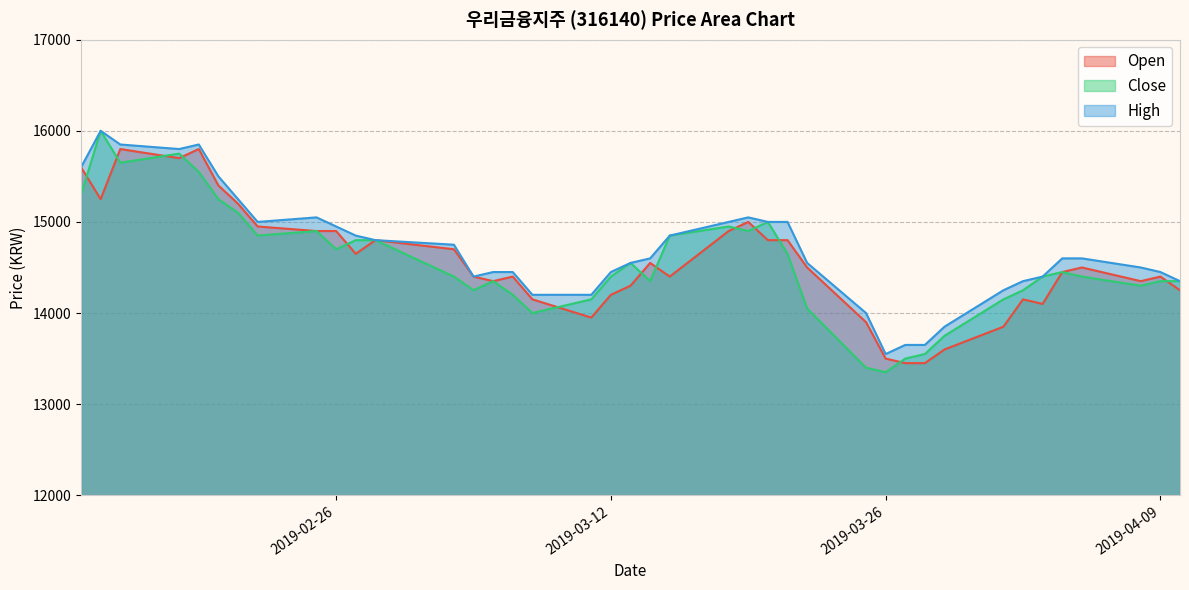

Which series has the largest total across all categories?

High